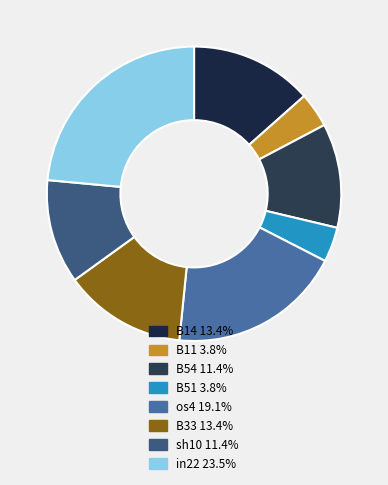

What is the smallest slice in the pie chart?

B11